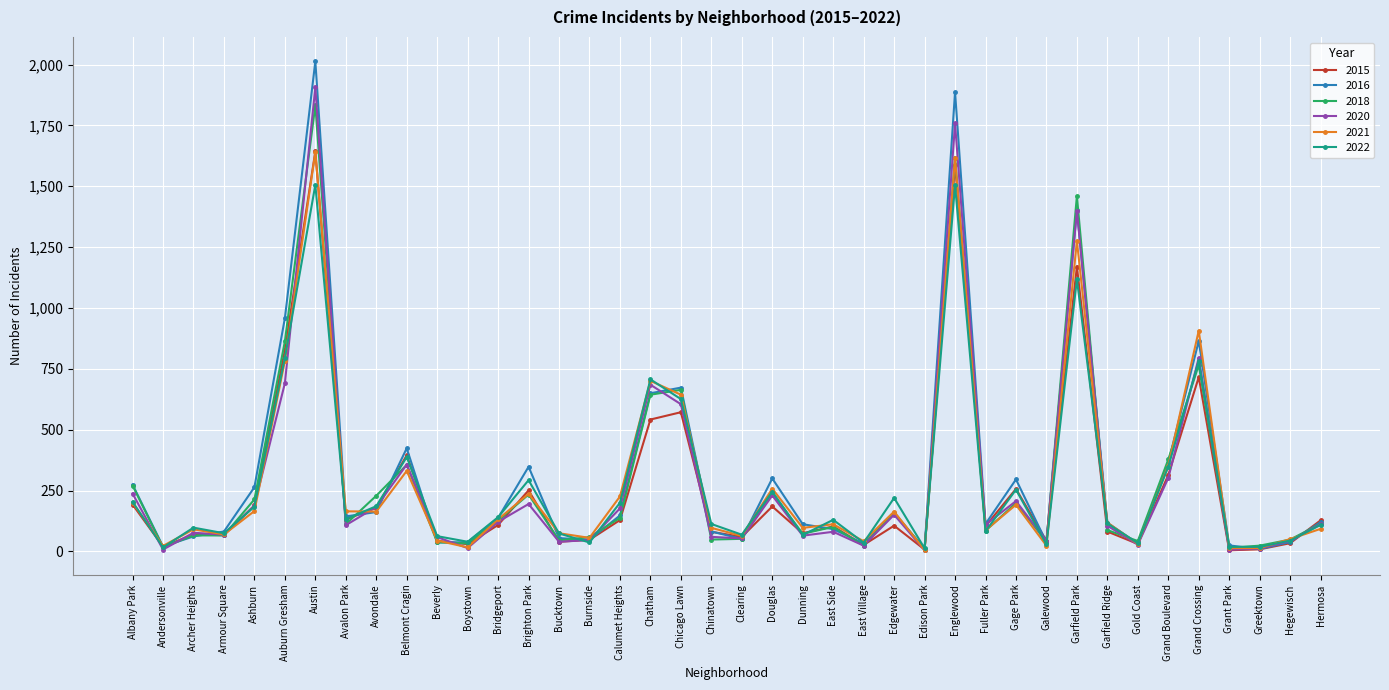

Where does the 2021 series first go above 119?

Albany Park